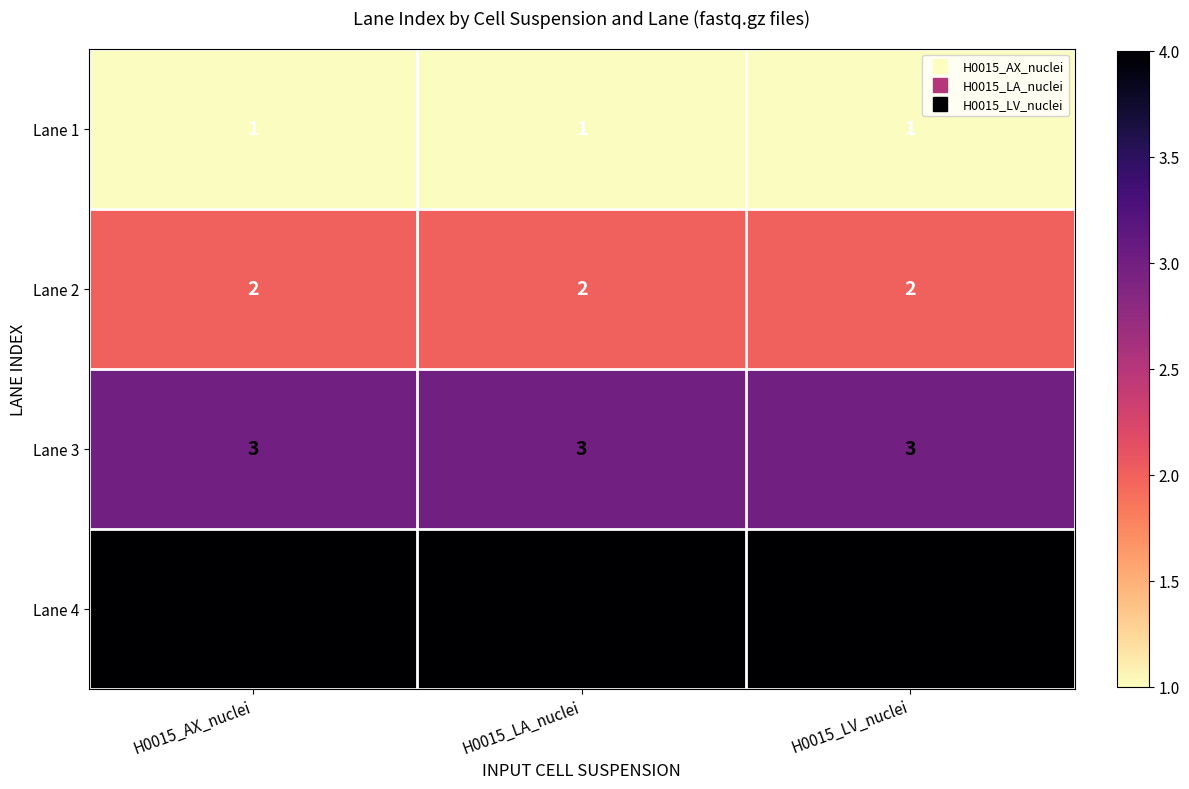

At H0015_LV_nuclei, list the series in order from smallest to largest.

Lane 1, Lane 2, Lane 3, Lane 4